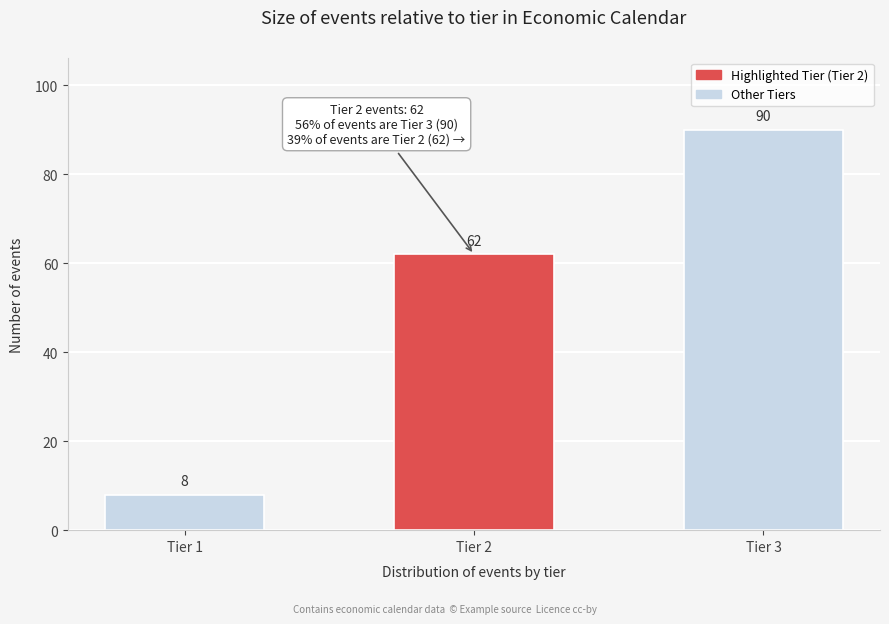

Reading left to right, what are all the values shown in this chart?

Tier 1=8	Tier 2=62	Tier 3=90